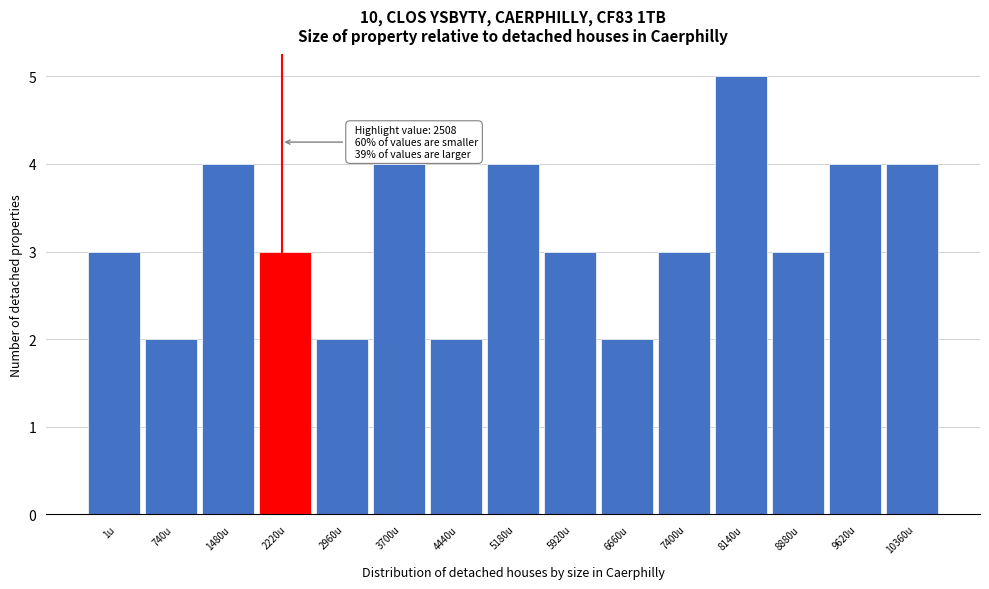

Reading left to right, list all the values displayed in this chart.

1u=3	740u=2	1480u=4	2220u=3	2960u=2	3700u=4	4440u=2	5180u=4	5920u=3	6660u=2	7400u=3	8140u=5	8880u=3	9620u=4	10360u=4